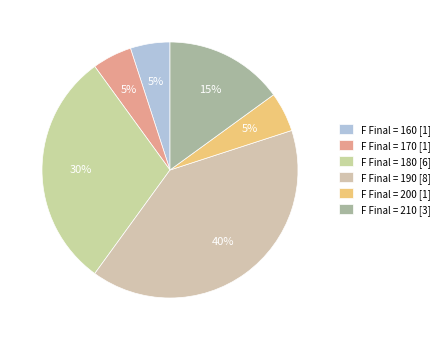

Which category has the biggest portion of the pie?

F Final = 190 [8]